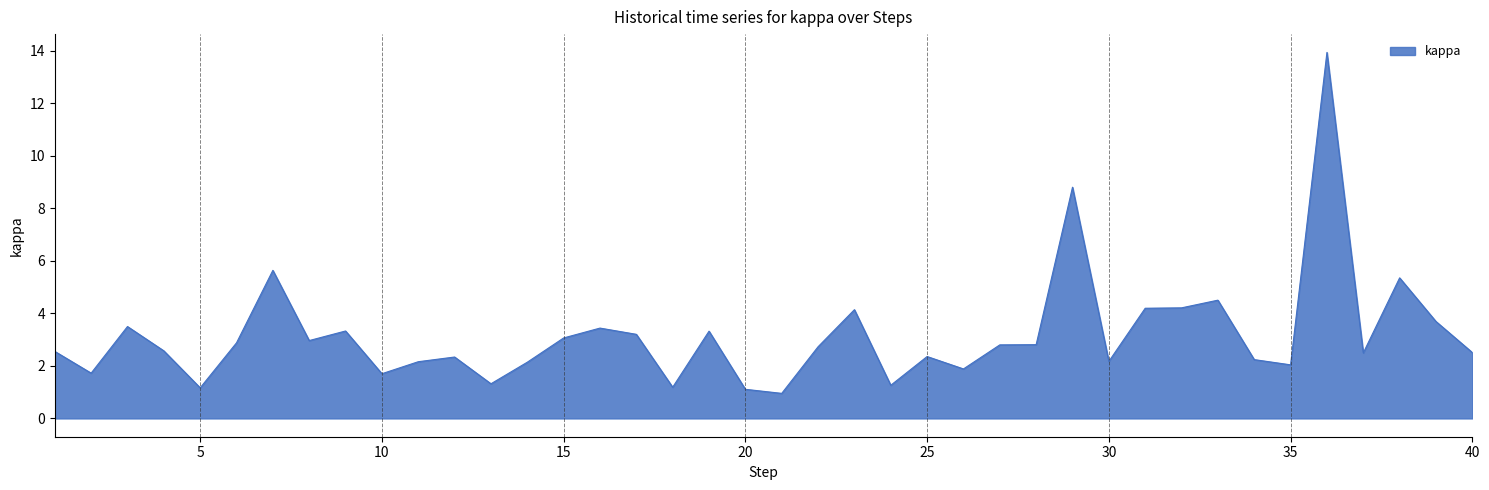

What is the difference between the maximum and minimum values?

13.0